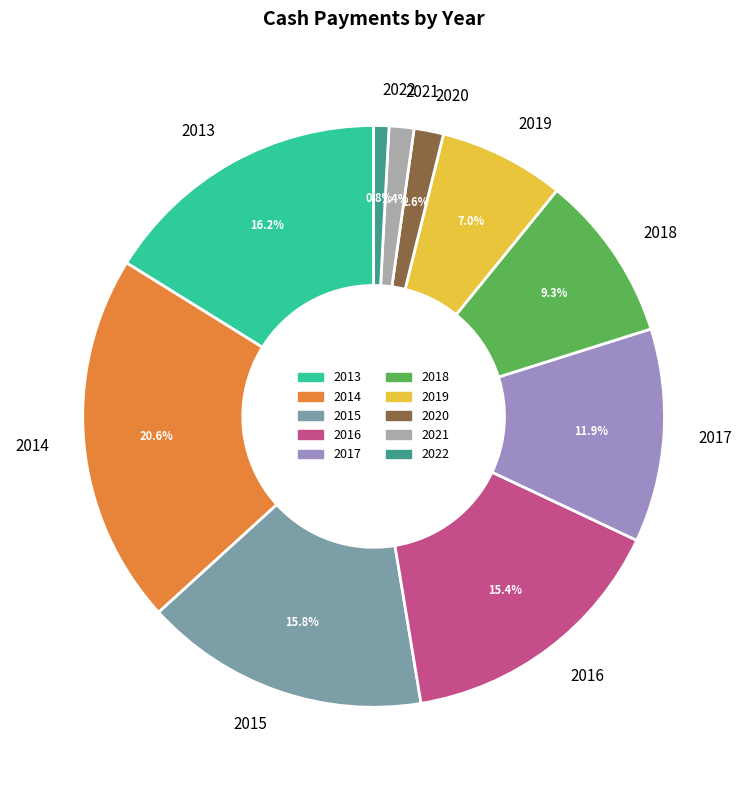

Does 2018 represent more than half of the total?

No